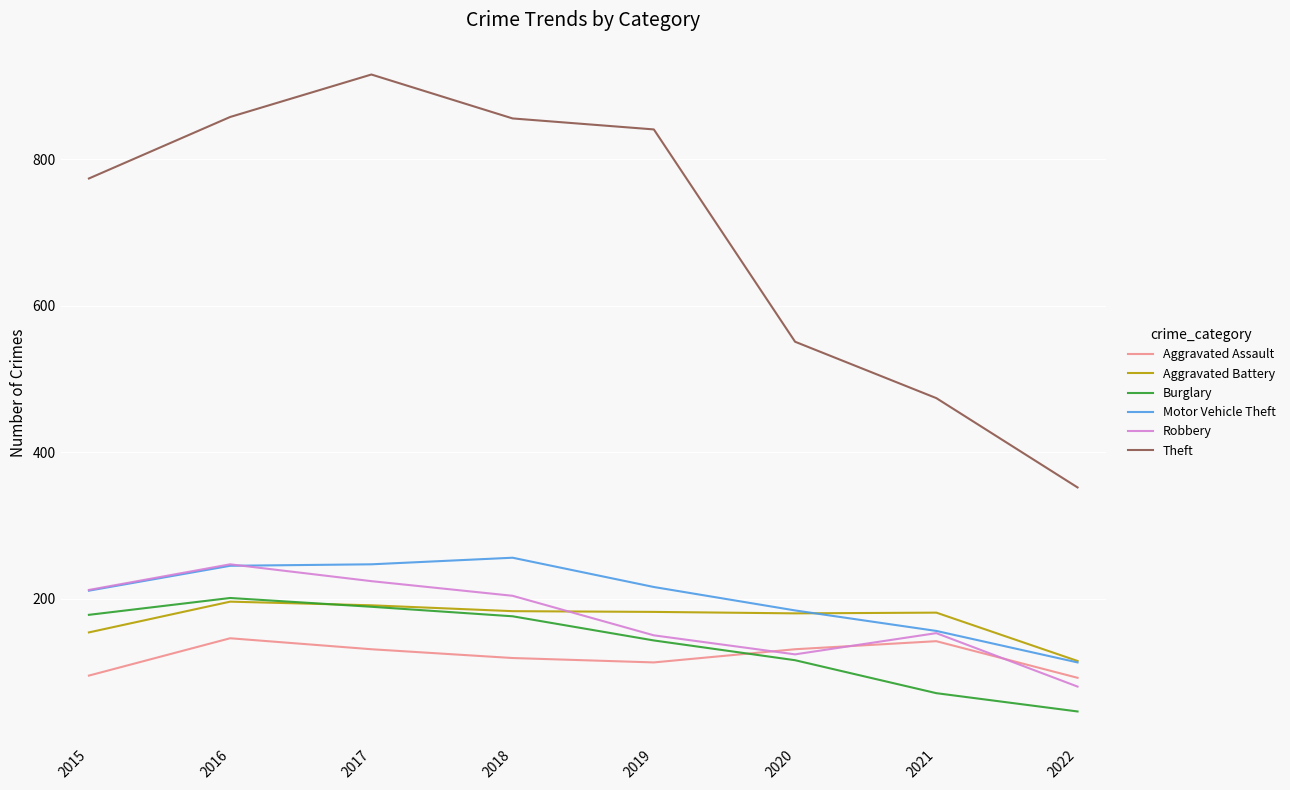

What is the smallest value displayed?

46